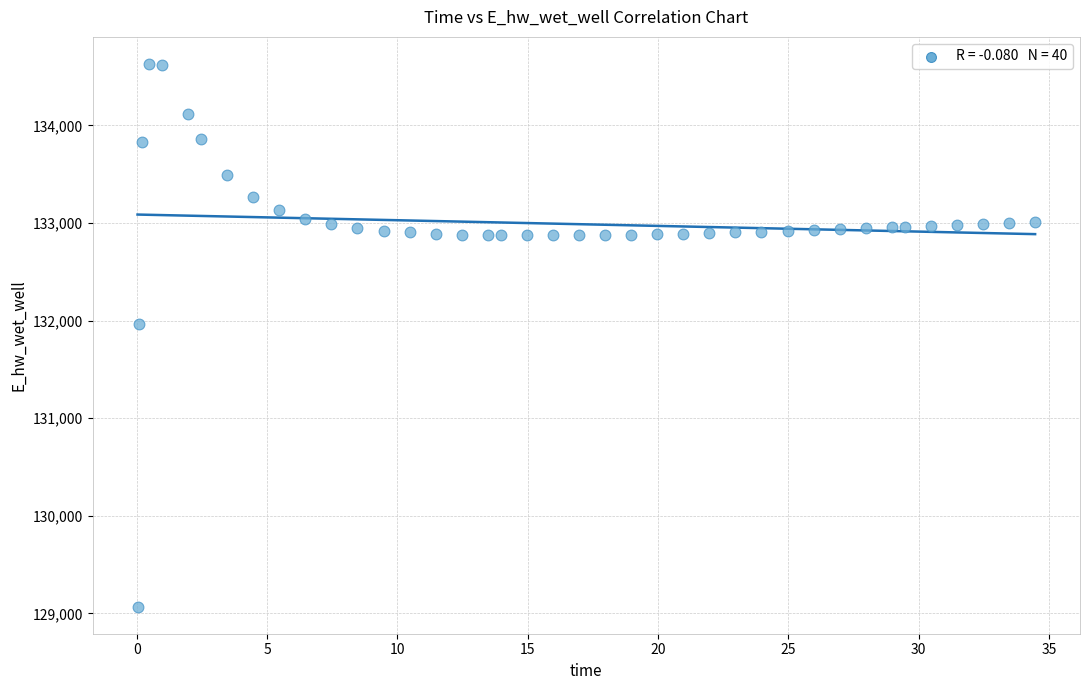

What is the range of Y values (max minus min)?

5557.7